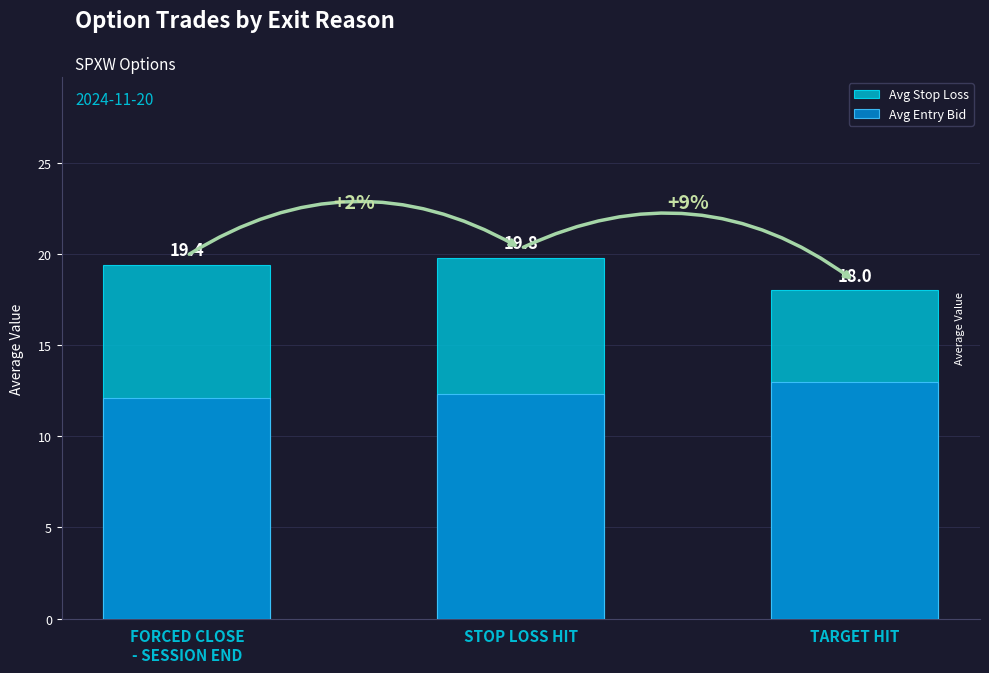

Count the number of categories in the chart.

3